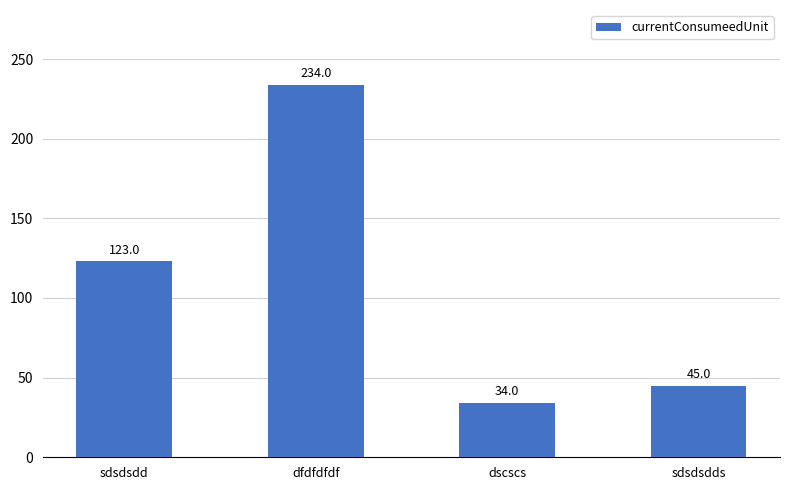

List the labels in order of value, smallest first.

dscscs, sdsdsdds, sdsdsdd, dfdfdfdf